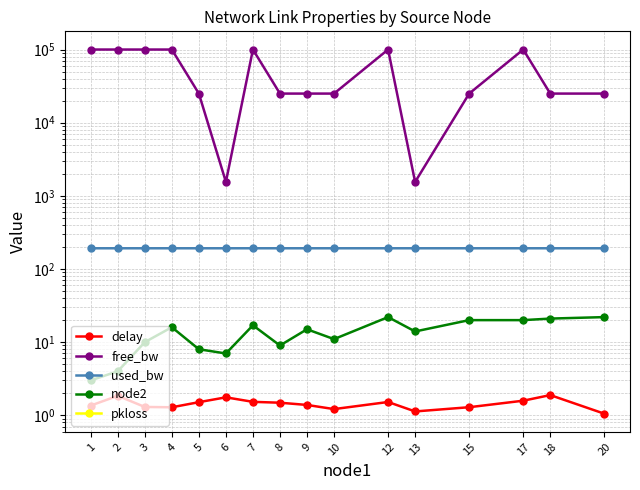

Which category has the highest value across all series?

1